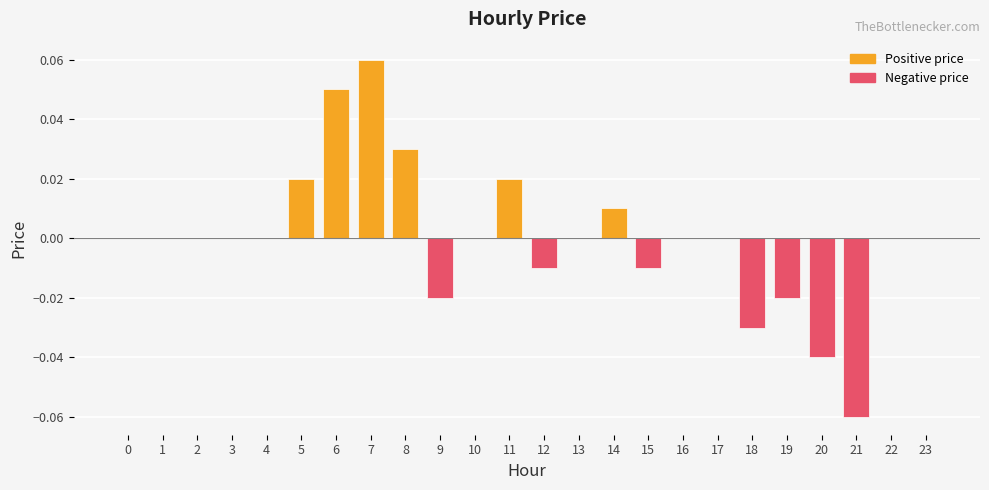

Which has a higher value, 14 or 4?

14